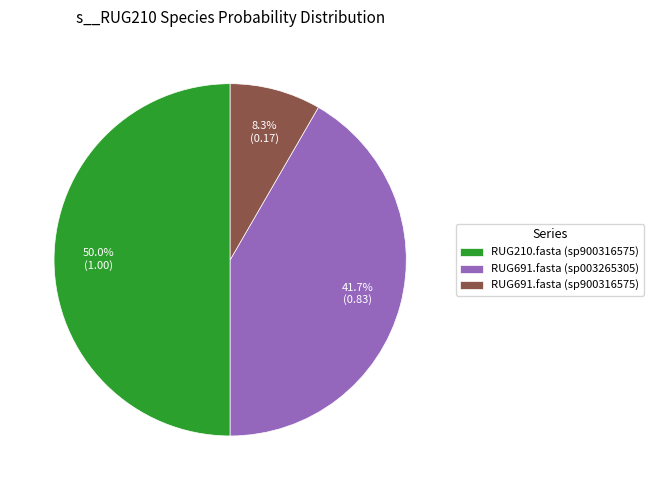

Rank the categories by value from lowest to highest.

RUG691.fasta (sp900316575), RUG691.fasta (sp003265305), RUG210.fasta (sp900316575)